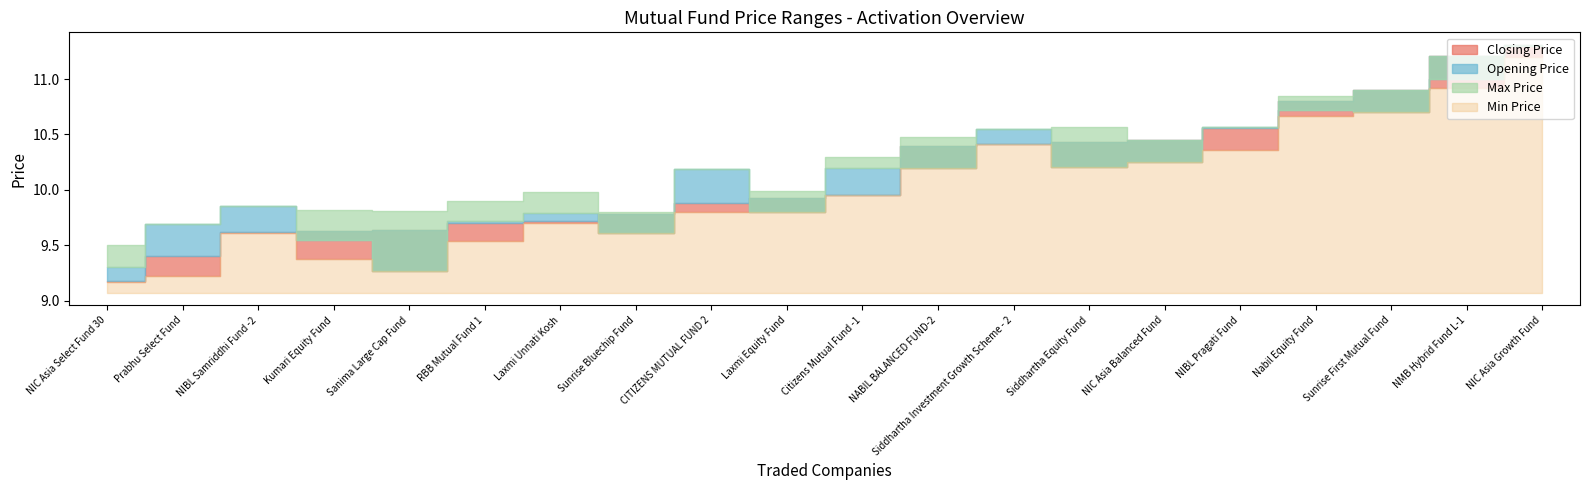

Reading right to left, extract all data points from this chart.

Closing Price: NIC Asia Growth Fund=11.3	NMB Hybrid Fund L-1=11.2	Sunrise First Mutual Fund=10.9	Nabil Equity Fund=10.8	NIBL Pragati Fund=10.6	NIC Asia Balanced Fund=10.4	Siddhartha Equity Fund=10.4	Siddhartha Investment Growth Scheme - 2=10.4	NABIL BALANCED FUND-2=10.4	Citizens Mutual Fund -1=9.9	Laxmi Equity Fund=9.9	CITIZENS MUTUAL FUND 2=9.9	Sunrise Bluechip Fund=9.8	Laxmi Unnati Kosh=9.7	RBB Mutual Fund 1=9.7	Sanima Large Cap Fund=9.6	Kumari Equity Fund=9.6	NIBL Samriddhi Fund -2=9.6	Prabhu Select Fund=9.4	NIC Asia Select Fund 30=9.2
Opening Price: NIC Asia Growth Fund=11.3	NMB Hybrid Fund L-1=11.0	Sunrise First Mutual Fund=10.7	Nabil Equity Fund=10.7	NIBL Pragati Fund=10.6	NIC Asia Balanced Fund=10.2	Siddhartha Equity Fund=10.2	Siddhartha Investment Growth Scheme - 2=10.6	NABIL BALANCED FUND-2=10.2	Citizens Mutual Fund -1=10.2	Laxmi Equity Fund=9.8	CITIZENS MUTUAL FUND 2=10.2	Sunrise Bluechip Fund=9.6	Laxmi Unnati Kosh=9.8	RBB Mutual Fund 1=9.7	Sanima Large Cap Fund=9.3	Kumari Equity Fund=9.6	NIBL Samriddhi Fund -2=9.8	Prabhu Select Fund=9.7	NIC Asia Select Fund 30=9.3
Max Price: NIC Asia Growth Fund=11.3	NMB Hybrid Fund L-1=11.2	Sunrise First Mutual Fund=10.9	Nabil Equity Fund=10.8	NIBL Pragati Fund=10.6	NIC Asia Balanced Fund=10.4	Siddhartha Equity Fund=10.6	Siddhartha Investment Growth Scheme - 2=10.6	NABIL BALANCED FUND-2=10.5	Citizens Mutual Fund -1=10.3	Laxmi Equity Fund=10.0	CITIZENS MUTUAL FUND 2=10.2	Sunrise Bluechip Fund=9.8	Laxmi Unnati Kosh=10.0	RBB Mutual Fund 1=9.9	Sanima Large Cap Fund=9.8	Kumari Equity Fund=9.8	NIBL Samriddhi Fund -2=9.8	Prabhu Select Fund=9.7	NIC Asia Select Fund 30=9.5
Min Price: NIC Asia Growth Fund=11.2	NMB Hybrid Fund L-1=10.9	Sunrise First Mutual Fund=10.7	Nabil Equity Fund=10.7	NIBL Pragati Fund=10.4	NIC Asia Balanced Fund=10.2	Siddhartha Equity Fund=10.2	Siddhartha Investment Growth Scheme - 2=10.4	NABIL BALANCED FUND-2=10.2	Citizens Mutual Fund -1=9.9	Laxmi Equity Fund=9.8	CITIZENS MUTUAL FUND 2=9.8	Sunrise Bluechip Fund=9.6	Laxmi Unnati Kosh=9.7	RBB Mutual Fund 1=9.5	Sanima Large Cap Fund=9.3	Kumari Equity Fund=9.4	NIBL Samriddhi Fund -2=9.6	Prabhu Select Fund=9.2	NIC Asia Select Fund 30=9.2